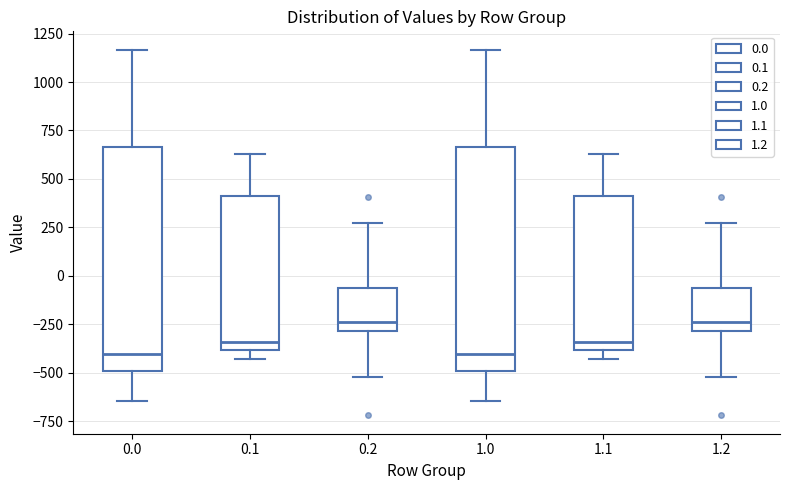

Where is the lower edge of the box at x = 1.1 on the y-axis? The values are not printed on the chart, so give them approximately, as read against the axis.

-400